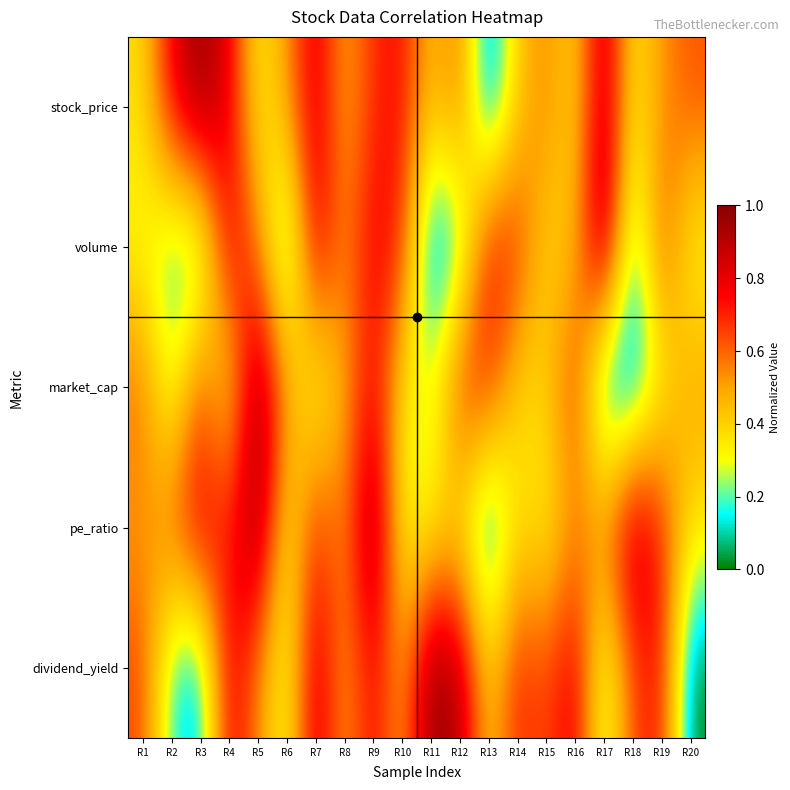

At how many categories does at least one series exceed 0?

20